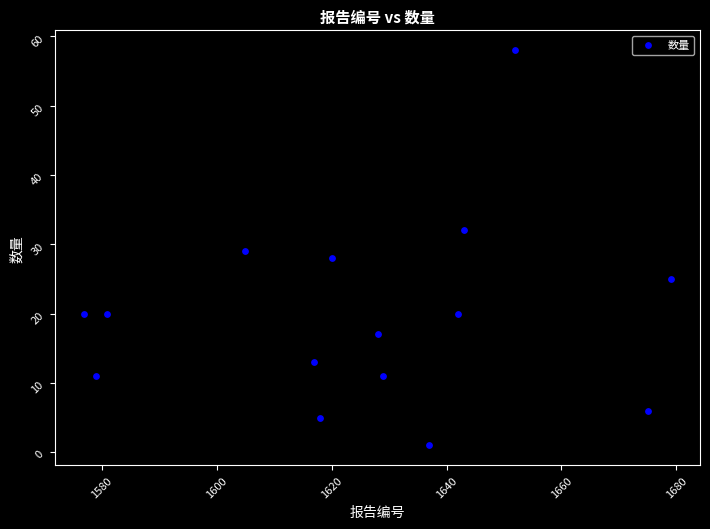

What is the range of Y values (max minus min)?

57